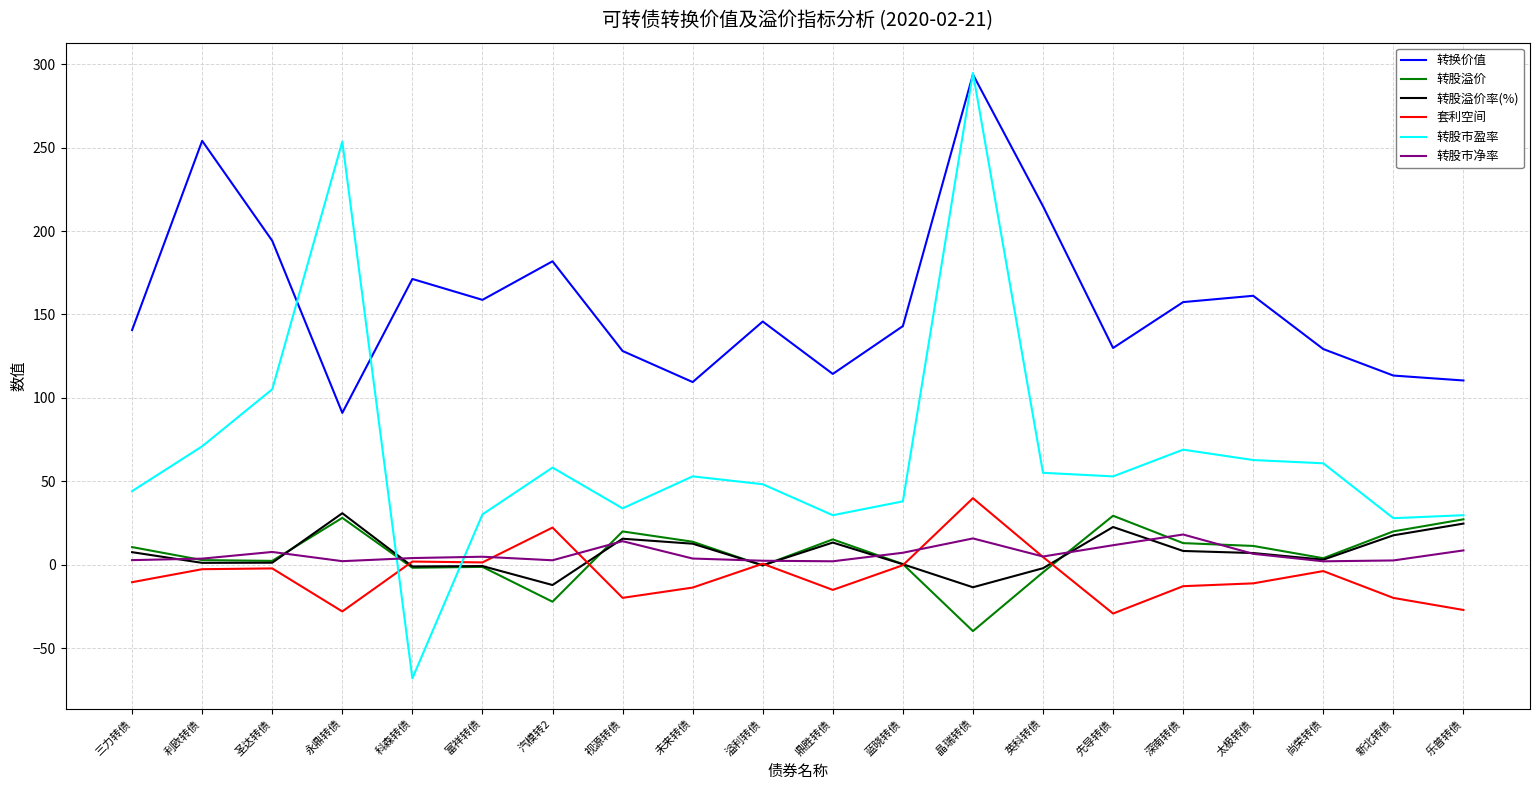

Count the number of data series in this chart.

6